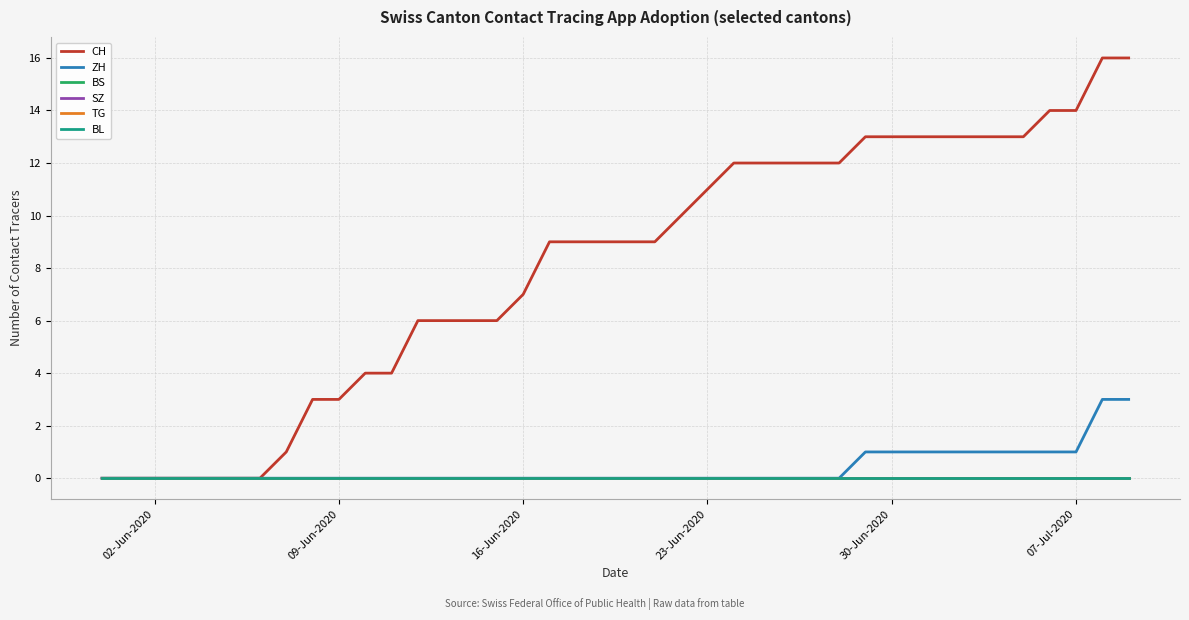

Does the chart have visible grid lines?

Yes